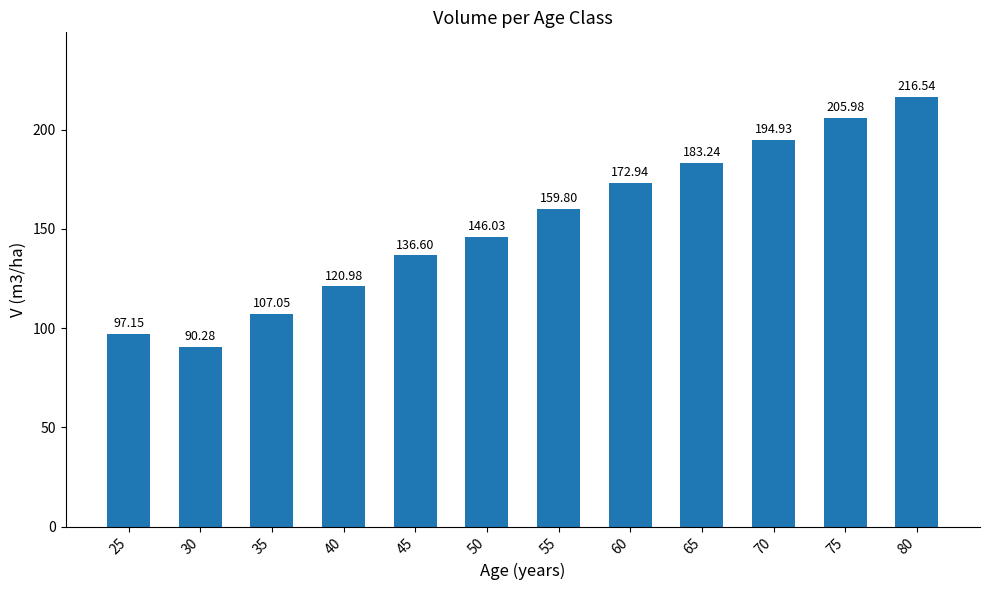

Is it true that the value at 75 is 346.1?

False